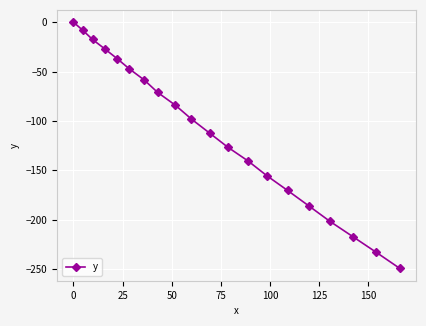

Count the number of categories in the chart.

20